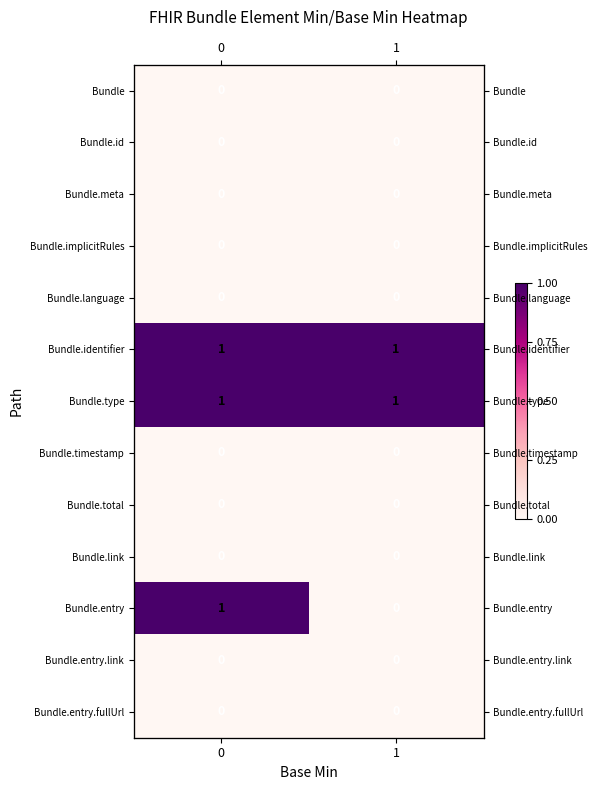

Rank the categories by Bundle.entry.link value from lowest to highest.

0, 1